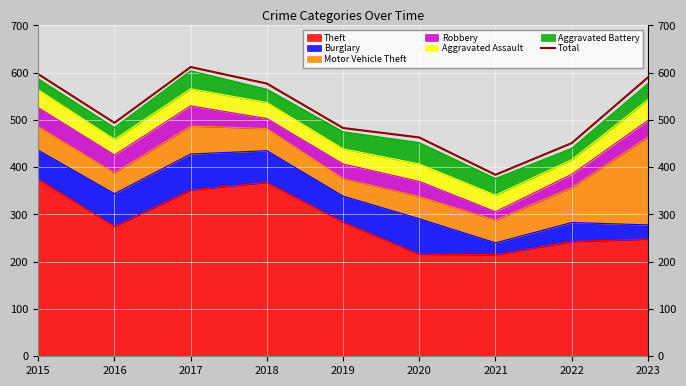

Reading left to right, transcribe all the data shown in this chart.

2015=597	2016=494	2017=612	2018=577	2019=483	2020=463	2021=384	2022=451	2023=590